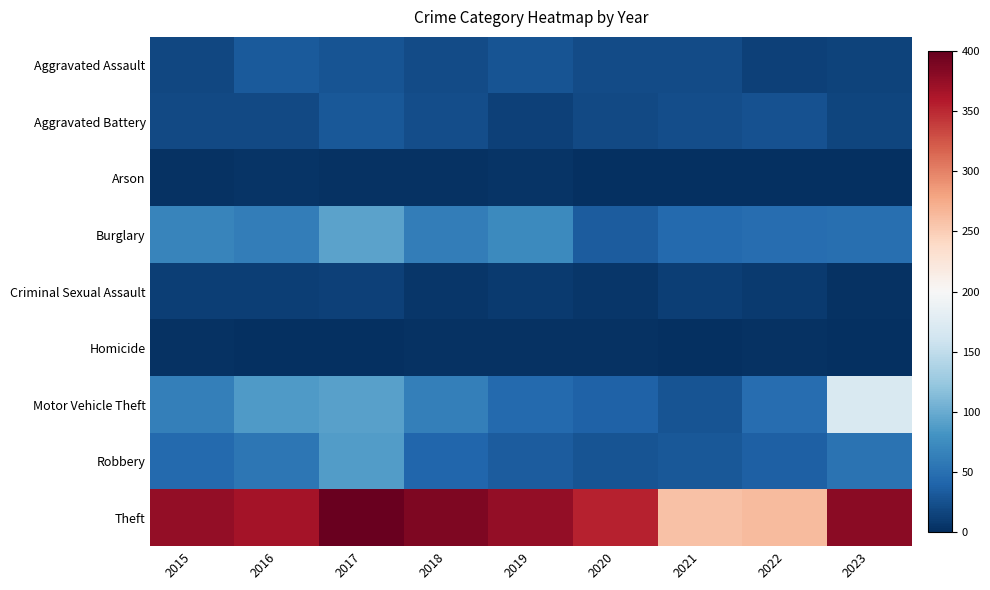

Which label corresponds to the largest value in the chart?

2017